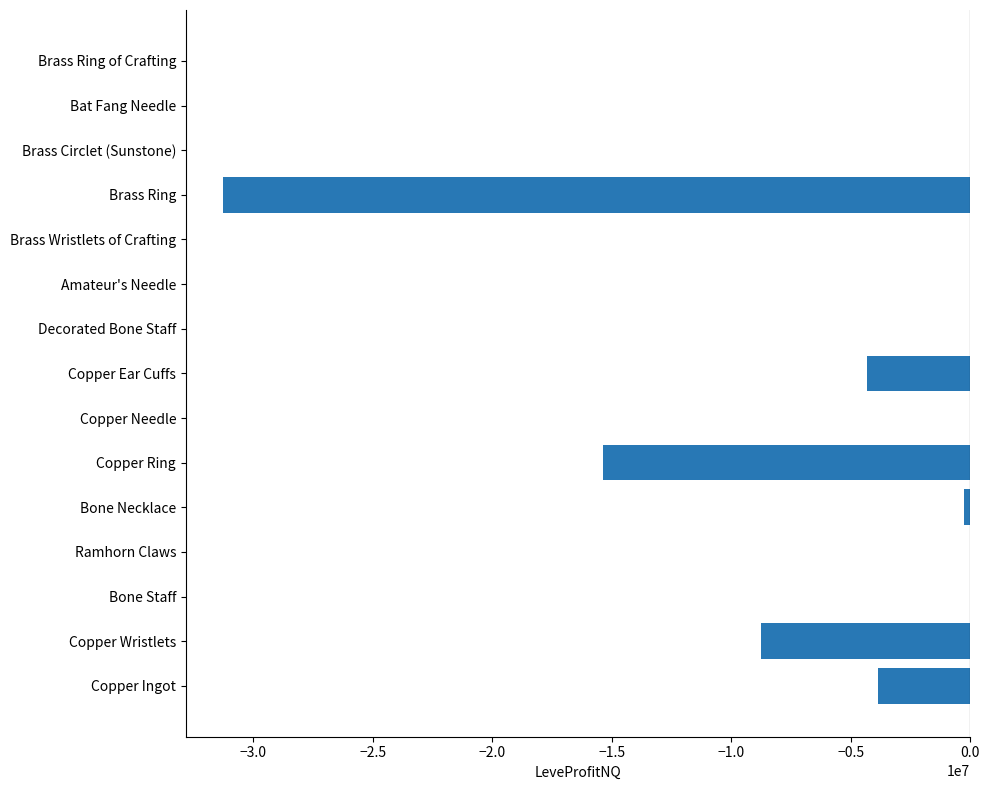

Between Copper Wristlets and Copper Needle, which is larger?

Copper Needle